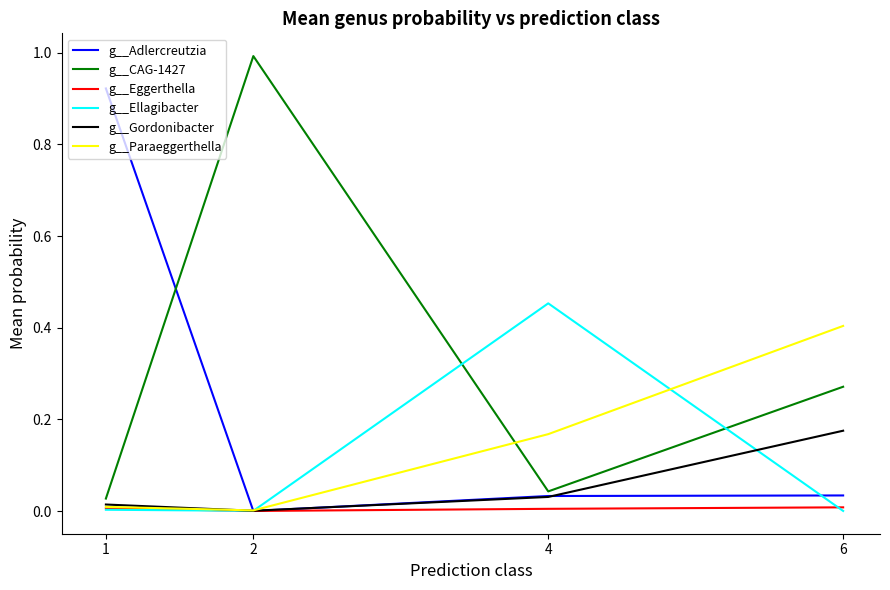

The value of g__Adlercreutzia at 1 is 0.4. True or false?

False